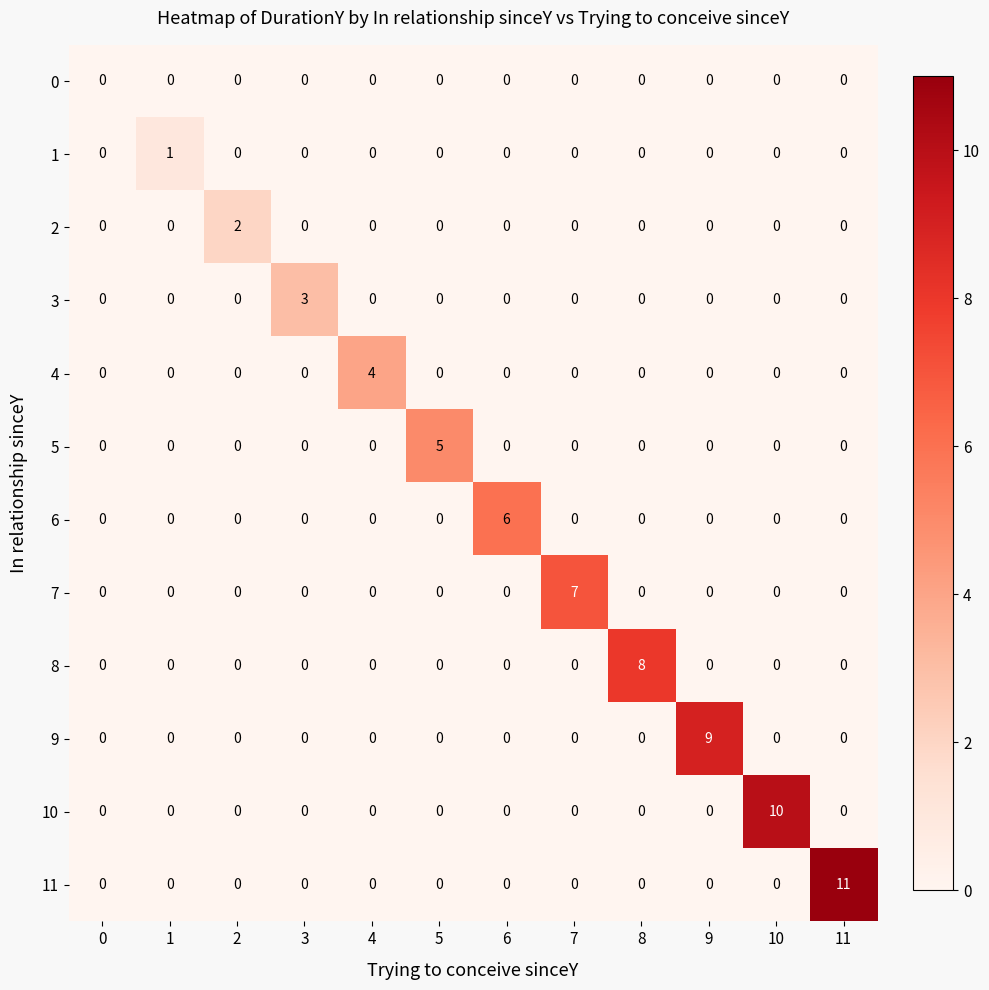

At which category is the sum across all series the highest?

11